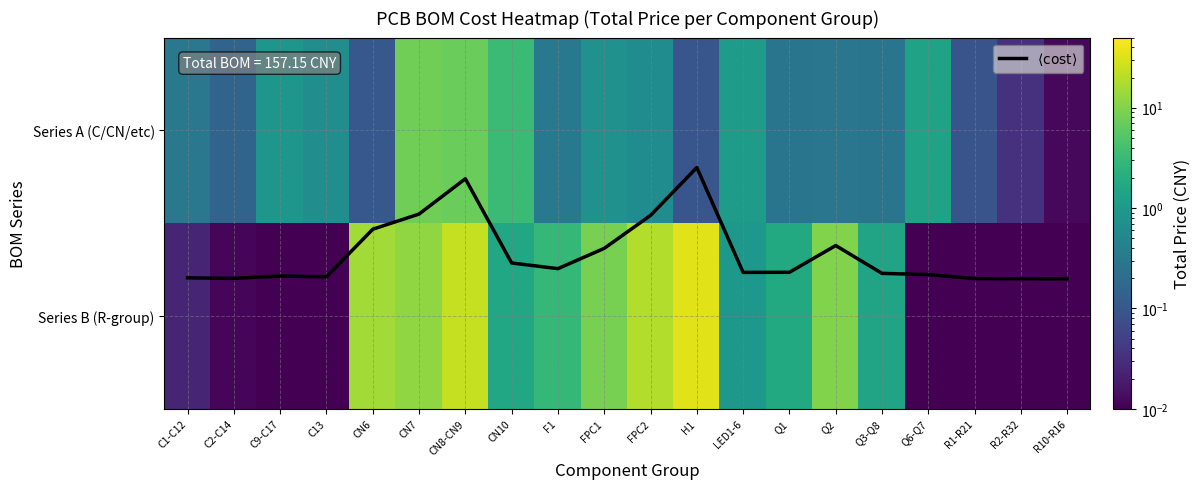

Is it true that $\langle \mathrm{cost} \rangle$ equals 0.5 at FPC2?

True